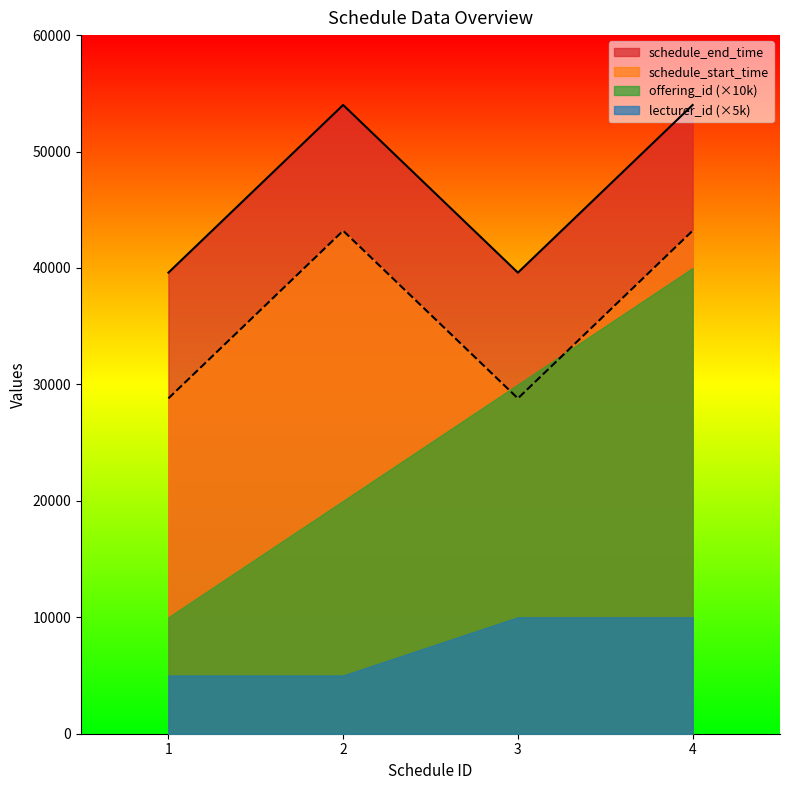

In schedule_start_time, how many points are lower than both neighbors (excluding endpoints)?

1